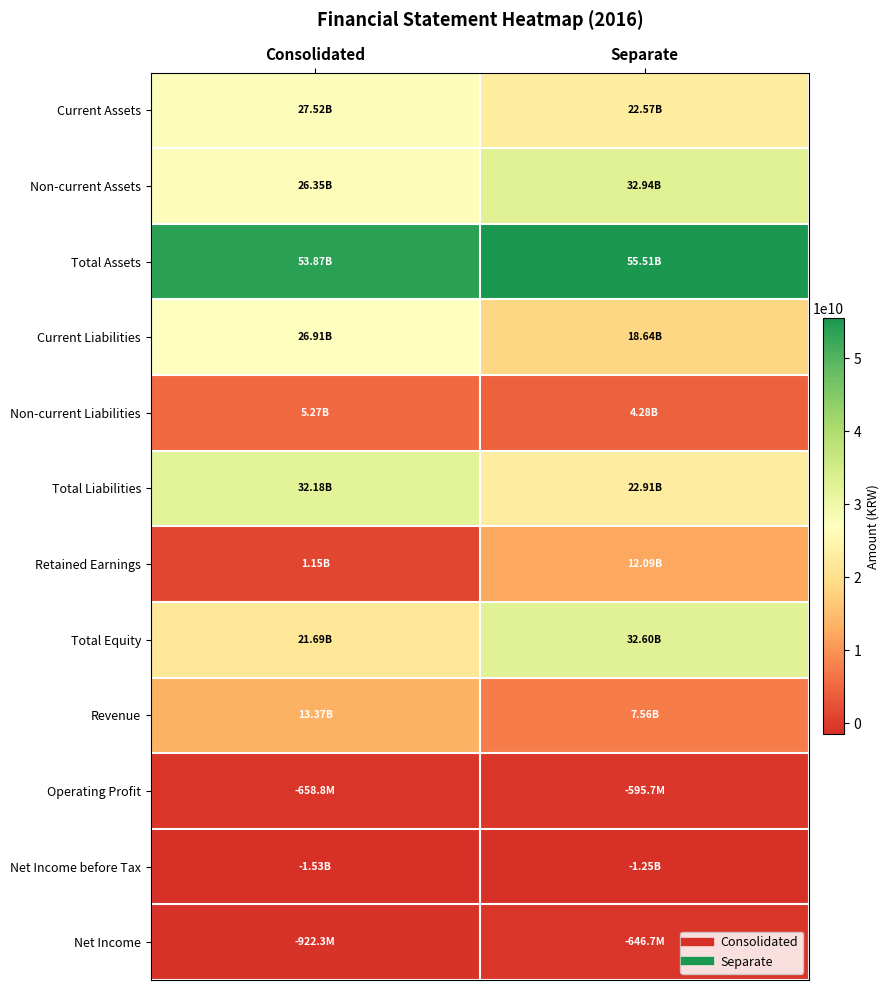

Between Consolidated and Separate, which series saw the biggest shift?

Retained Earnings